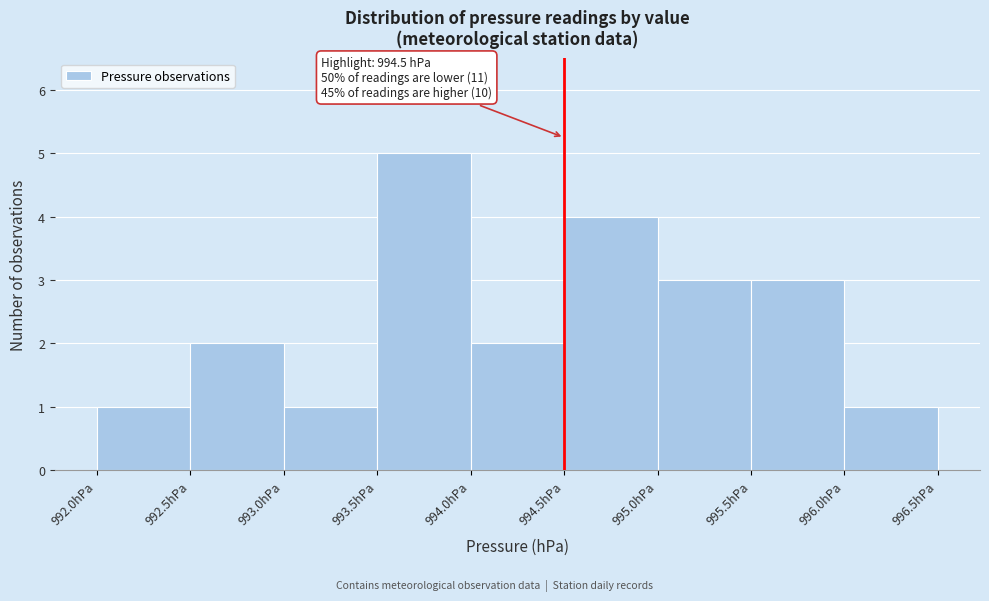

Which range on the x-axis has the tallest bar?

993.5 to 994.0